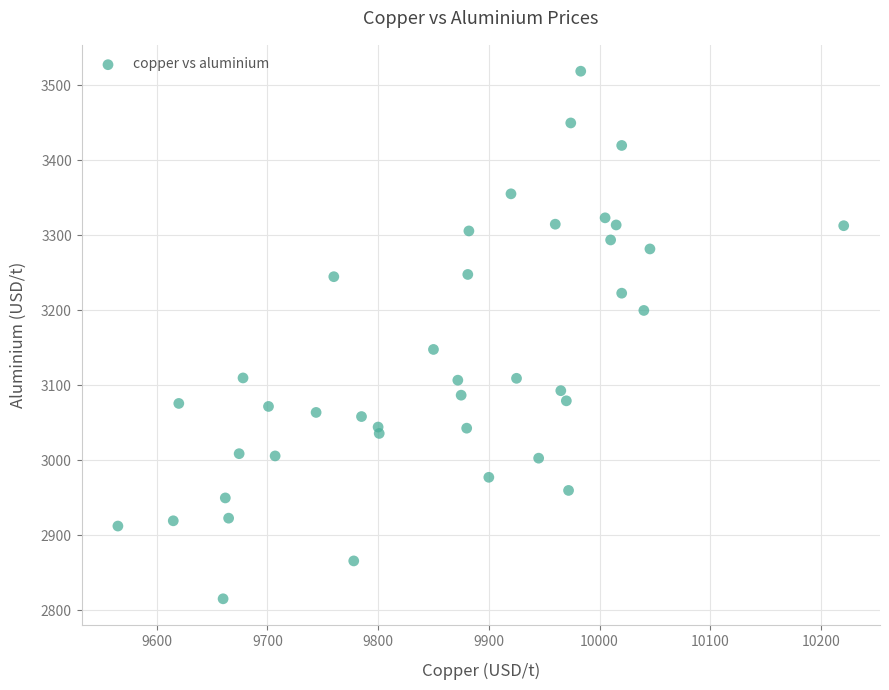

What is the range of X values (max minus min)?

655.5